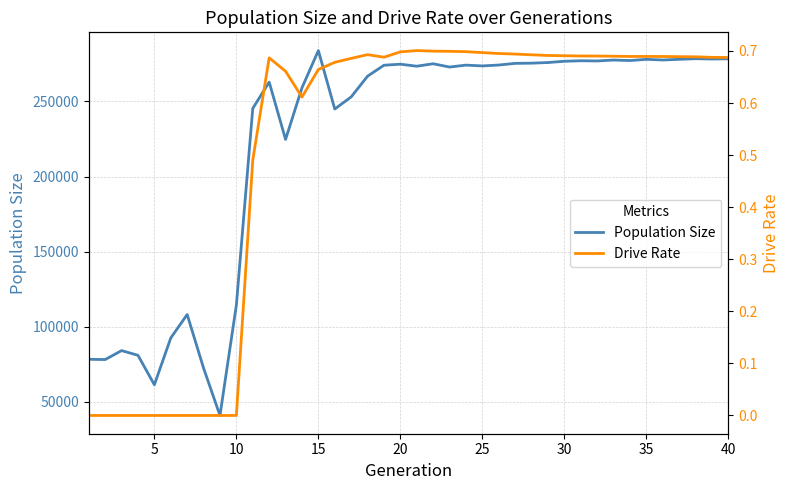

True or false: Population Size has more than 0 points higher than both neighbors.

True